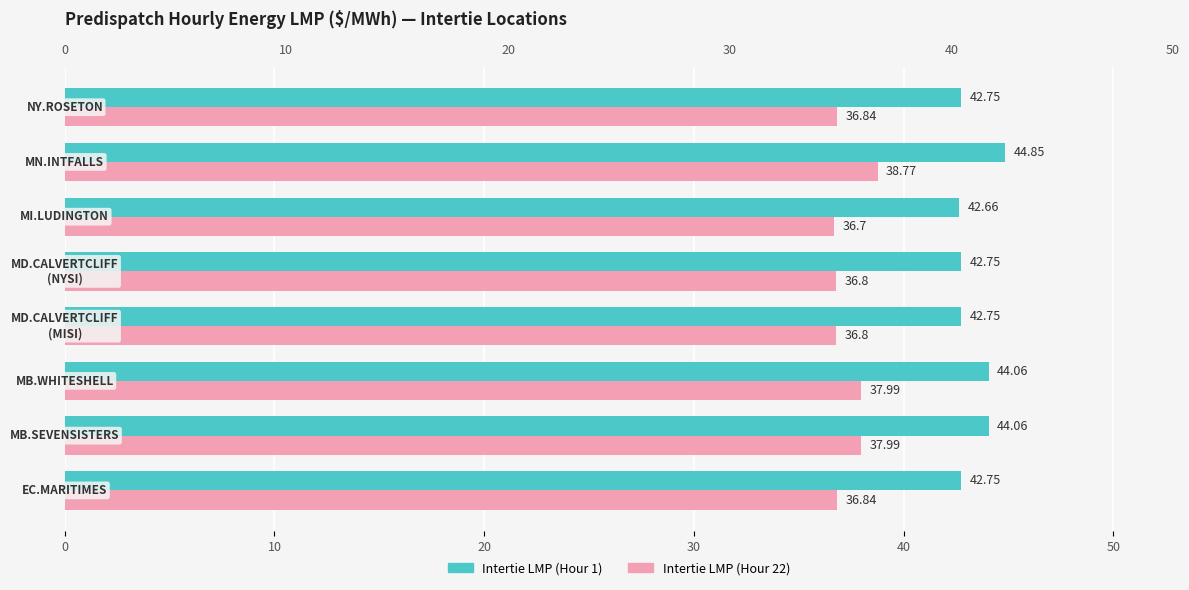

What is the difference between the maximum and second lowest values in the Intertie LMP (Hour 1) series?

2.1